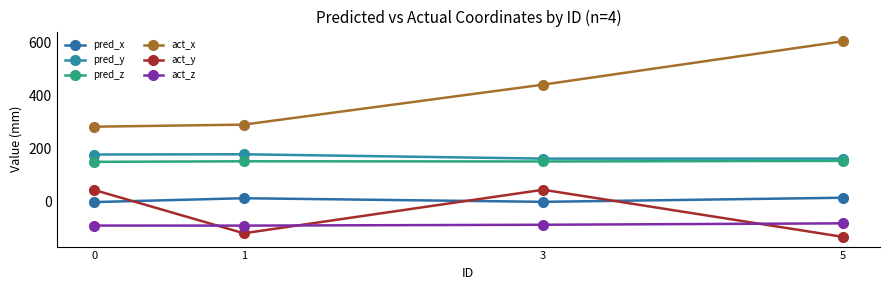

Count the pred_z values in the range 151 to 153.

2